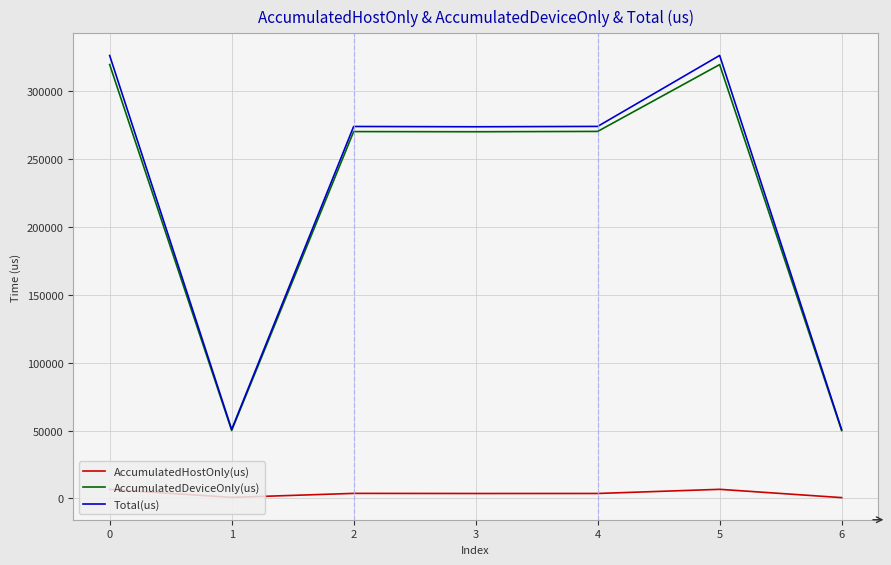

True or false: AccumulatedHostOnly(us) and AccumulatedDeviceOnly(us) intersect in this chart.

False